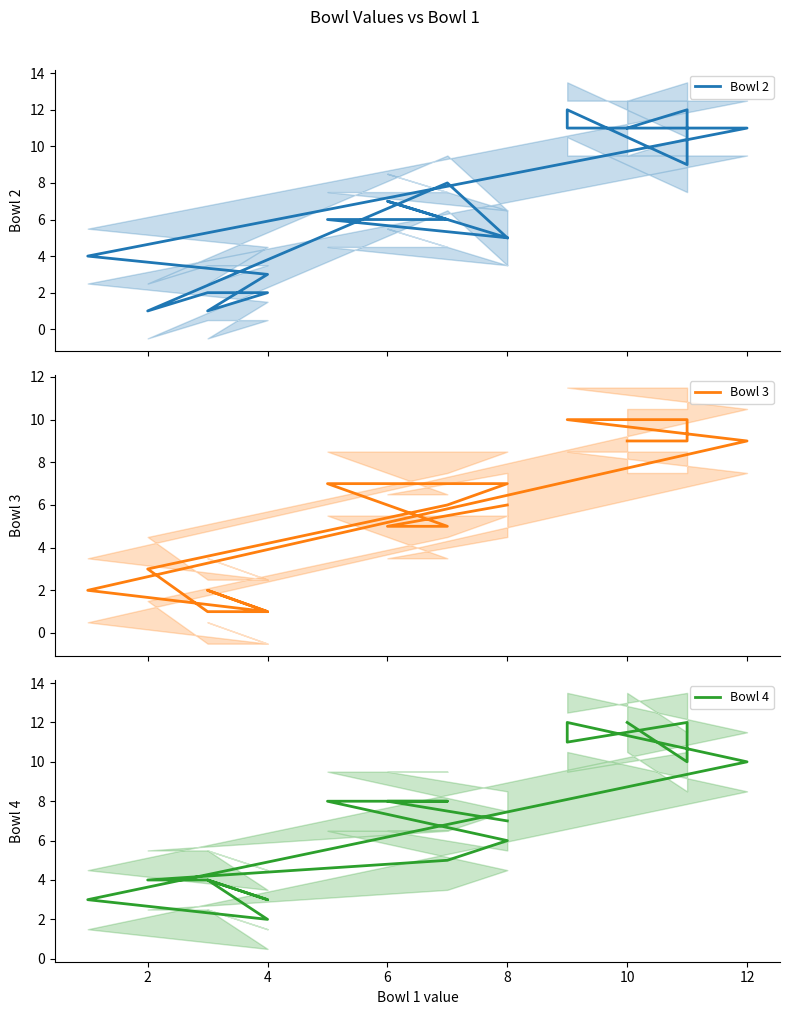

How many data points does each series have?

18